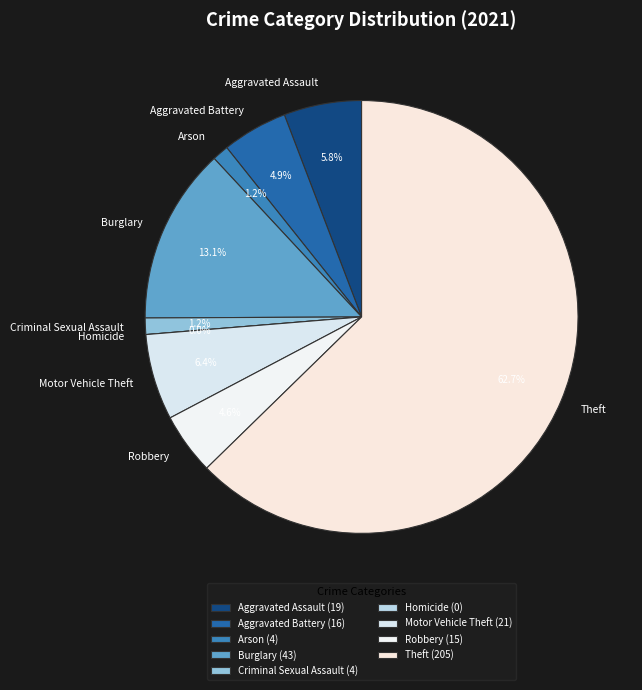

To the nearest percent, what is the combined percentage of Aggravated Battery and Burglary?

18%